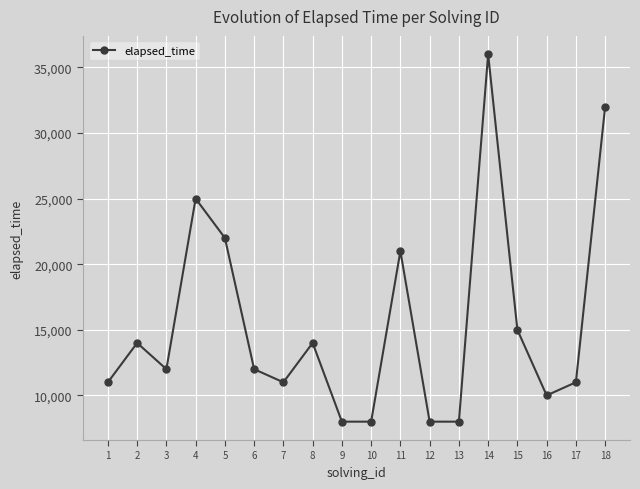

What value does the data have at 10, to the nearest 100?

8000